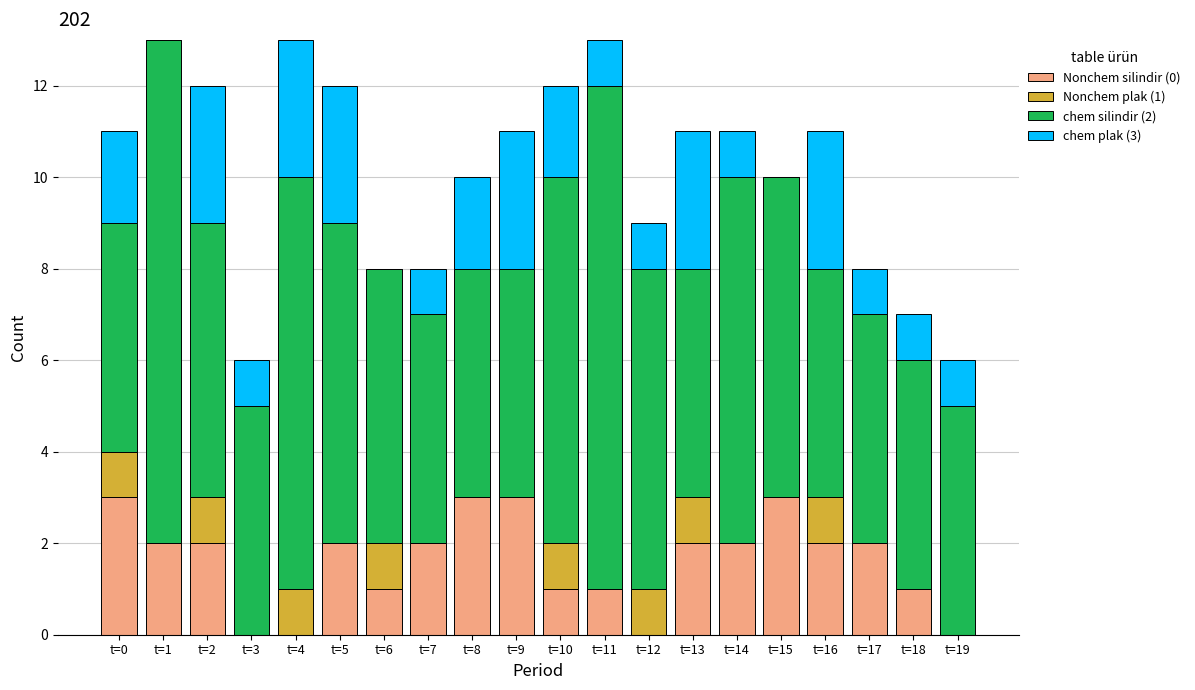

Are the bars grouped side by side (vs. stacked)?

No